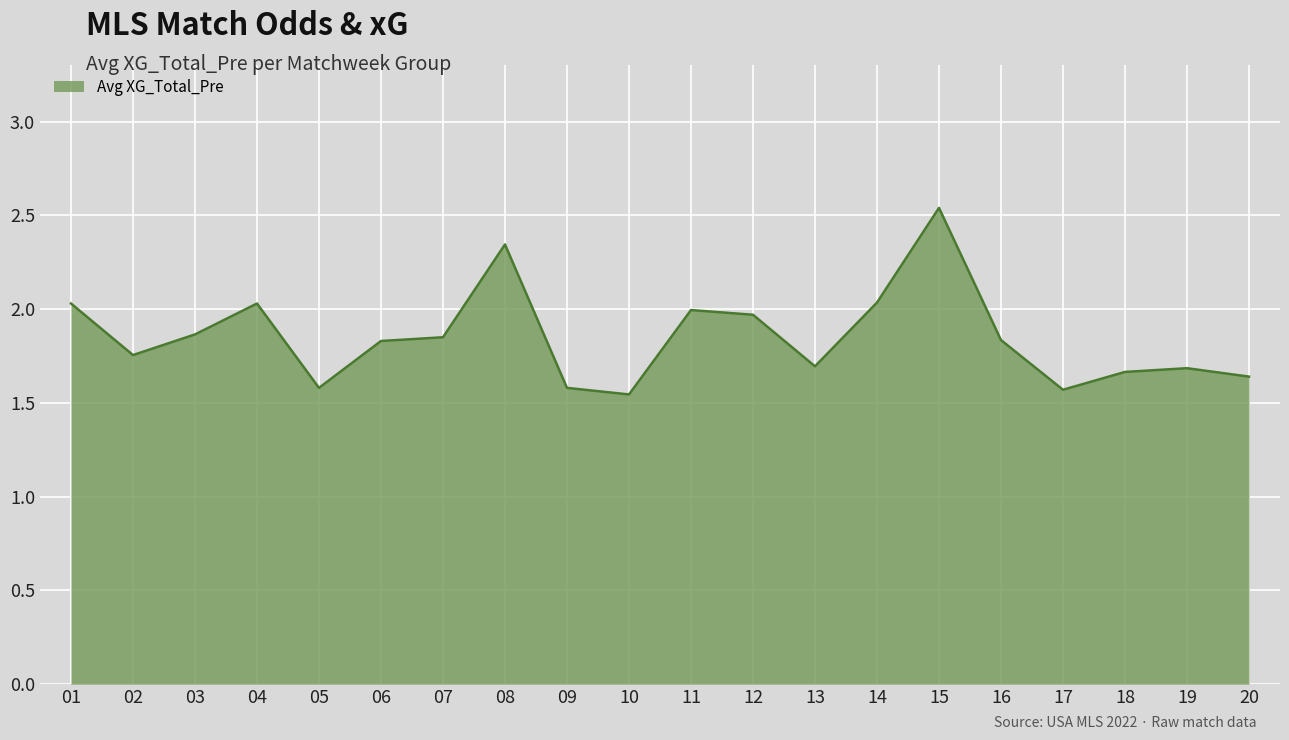

What is the difference between the maximum and minimum values?

1.0